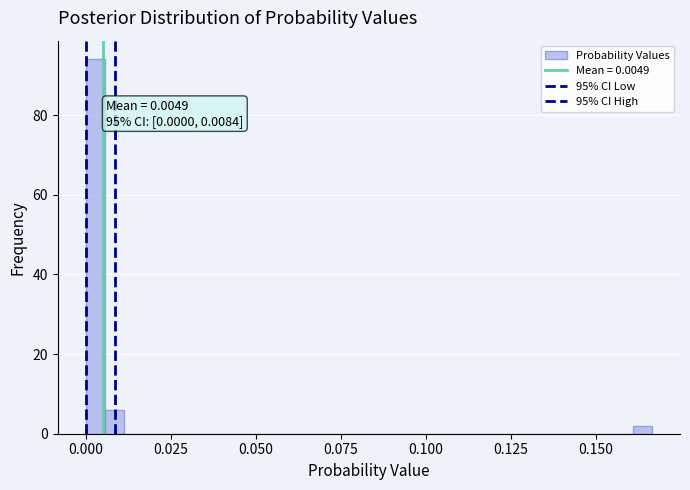

Read against the x-axis, roughly where is the centre of the tallest bar?

0.005